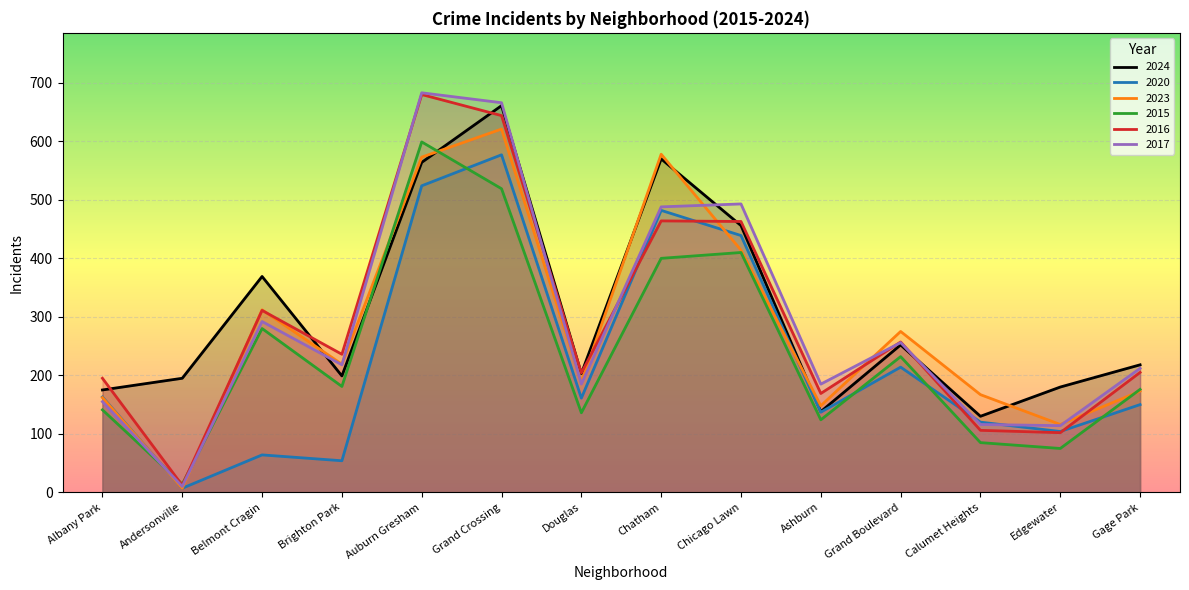

Reading right to left, extract all data points from this chart.

2024: Gage Park=218	Edgewater=180	Calumet Heights=130	Grand Boulevard=252	Ashburn=138	Chicago Lawn=456	Chatham=570	Douglas=203	Grand Crossing=661	Auburn Gresham=564	Brighton Park=199	Belmont Cragin=369	Andersonville=195	Albany Park=175
2020: Gage Park=150	Edgewater=104	Calumet Heights=120	Grand Boulevard=214	Ashburn=137	Chicago Lawn=439	Chatham=482	Douglas=161	Grand Crossing=577	Auburn Gresham=524	Brighton Park=54	Belmont Cragin=64	Andersonville=7	Albany Park=163
2023: Gage Park=173	Edgewater=116	Calumet Heights=167	Grand Boulevard=275	Ashburn=148	Chicago Lawn=414	Chatham=578	Douglas=188	Grand Crossing=621	Auburn Gresham=573	Brighton Park=219	Belmont Cragin=312	Andersonville=7	Albany Park=162
2015: Gage Park=176	Edgewater=75	Calumet Heights=85	Grand Boulevard=232	Ashburn=124	Chicago Lawn=410	Chatham=400	Douglas=136	Grand Crossing=519	Auburn Gresham=599	Brighton Park=181	Belmont Cragin=280	Andersonville=14	Albany Park=141
2016: Gage Park=205	Edgewater=102	Calumet Heights=106	Grand Boulevard=257	Ashburn=169	Chicago Lawn=463	Chatham=464	Douglas=204	Grand Crossing=644	Auburn Gresham=680	Brighton Park=236	Belmont Cragin=311	Andersonville=12	Albany Park=195
2017: Gage Park=212	Edgewater=114	Calumet Heights=116	Grand Boulevard=256	Ashburn=185	Chicago Lawn=493	Chatham=488	Douglas=185	Grand Crossing=666	Auburn Gresham=683	Brighton Park=218	Belmont Cragin=292	Andersonville=10	Albany Park=155